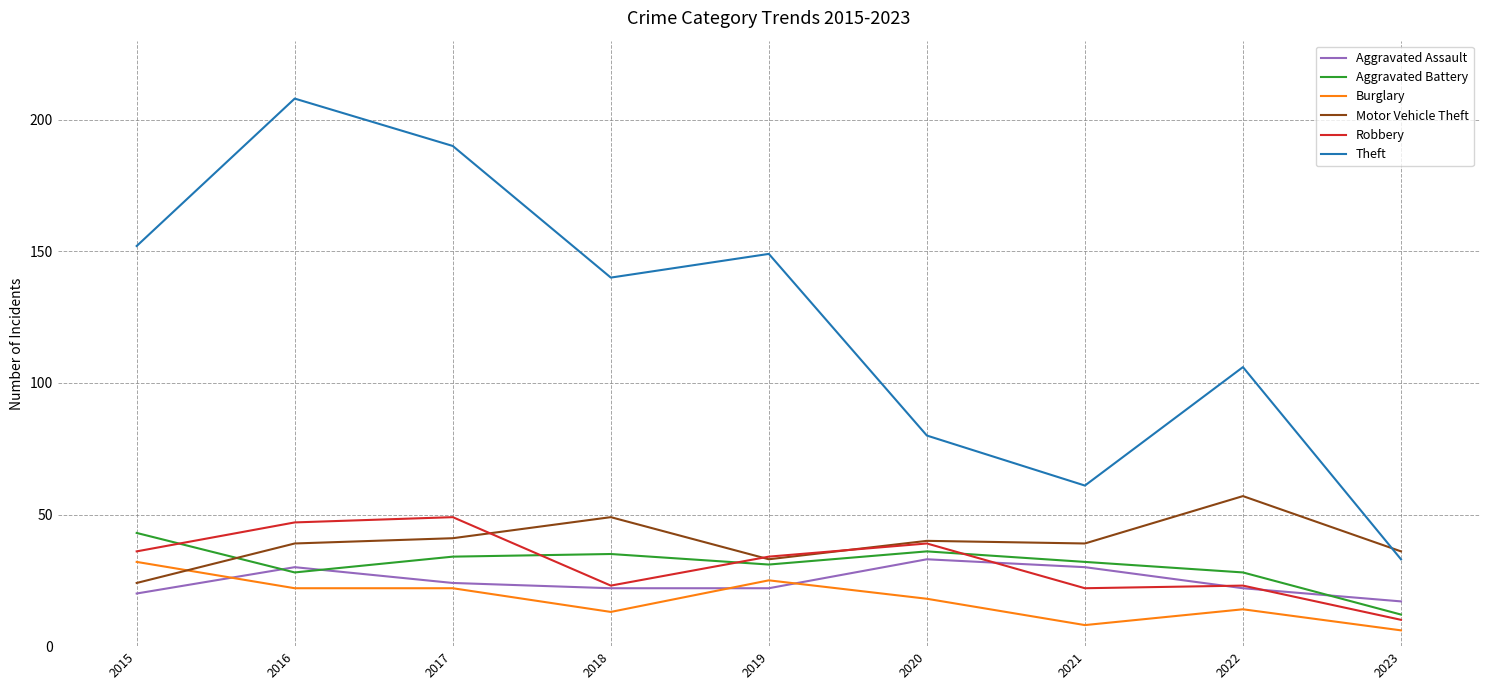

At how many categories does at least one series exceed 55?

8